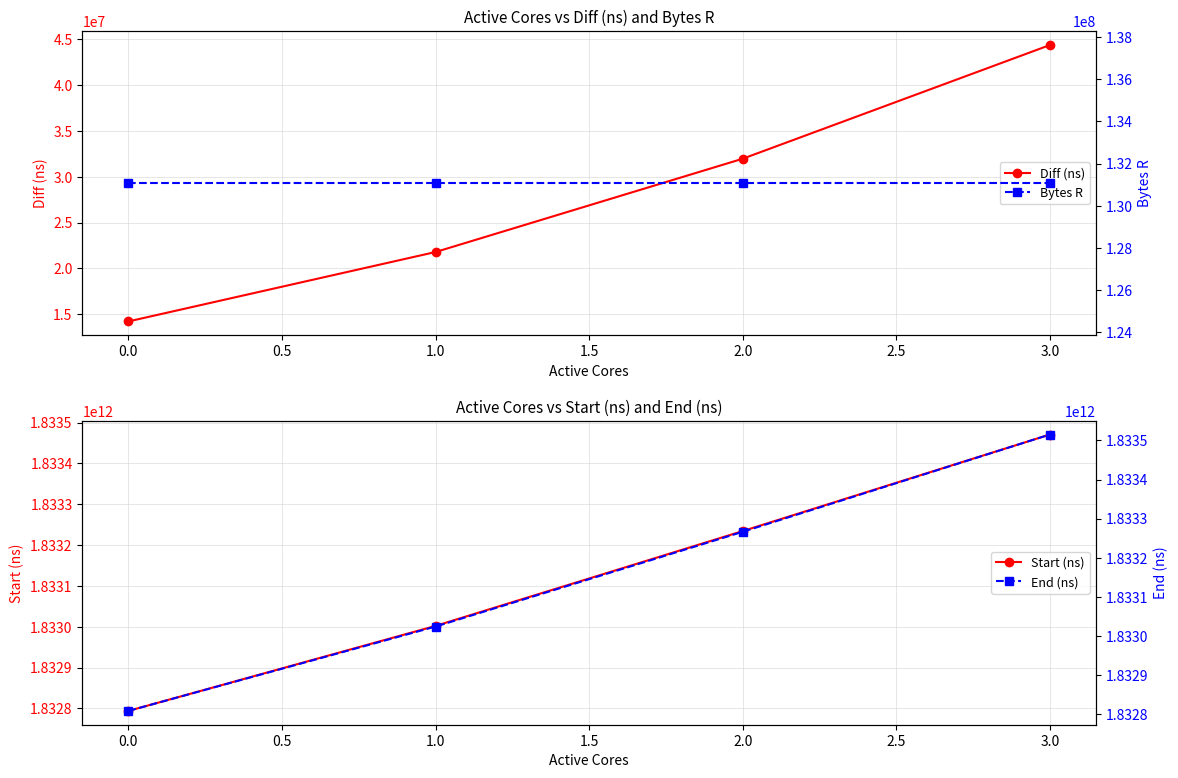

List the labels in order of Diff (ns) value, largest first.

3.0, 2.0, 1.0, 0.0